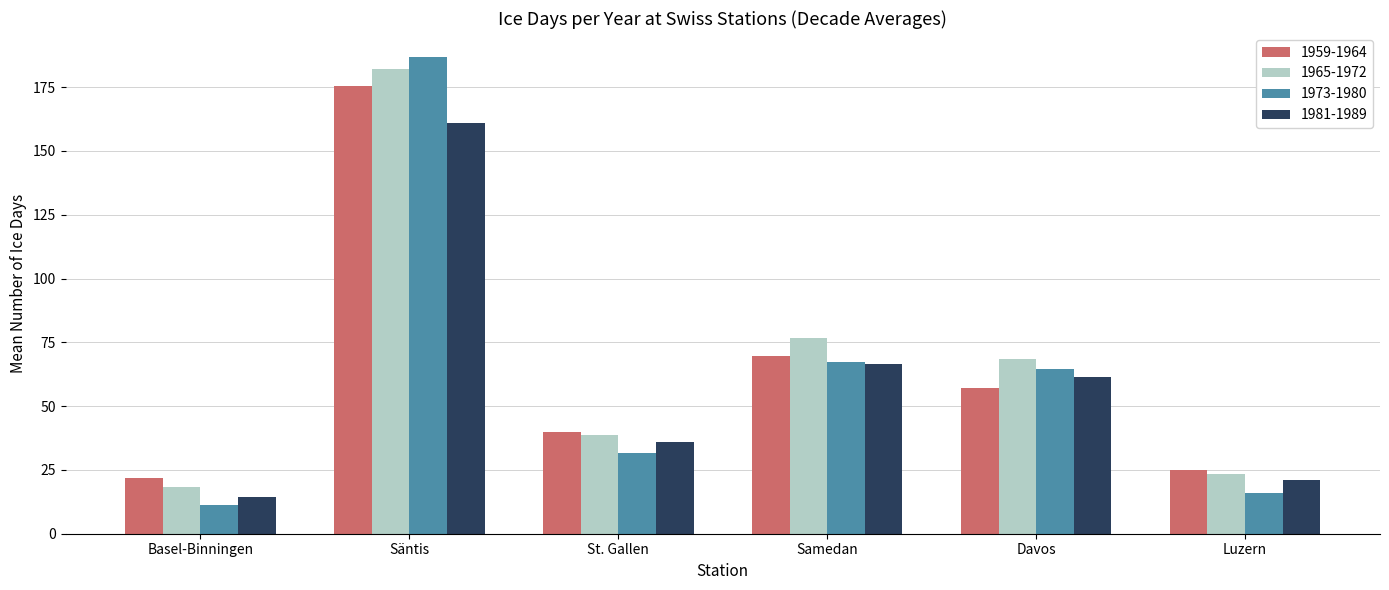

How many values in the 1965-1972 series exceed 68?

3